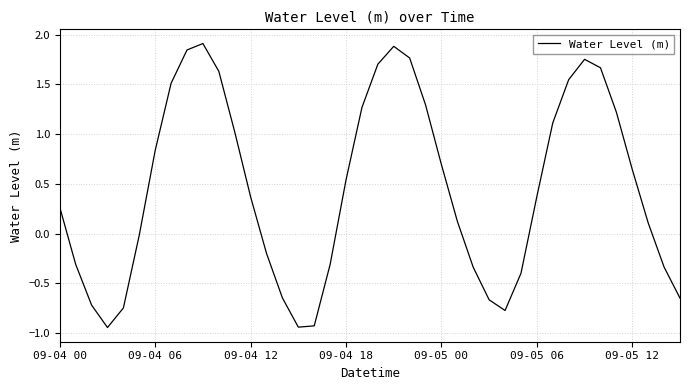

What is the greatest value displayed?

1.9